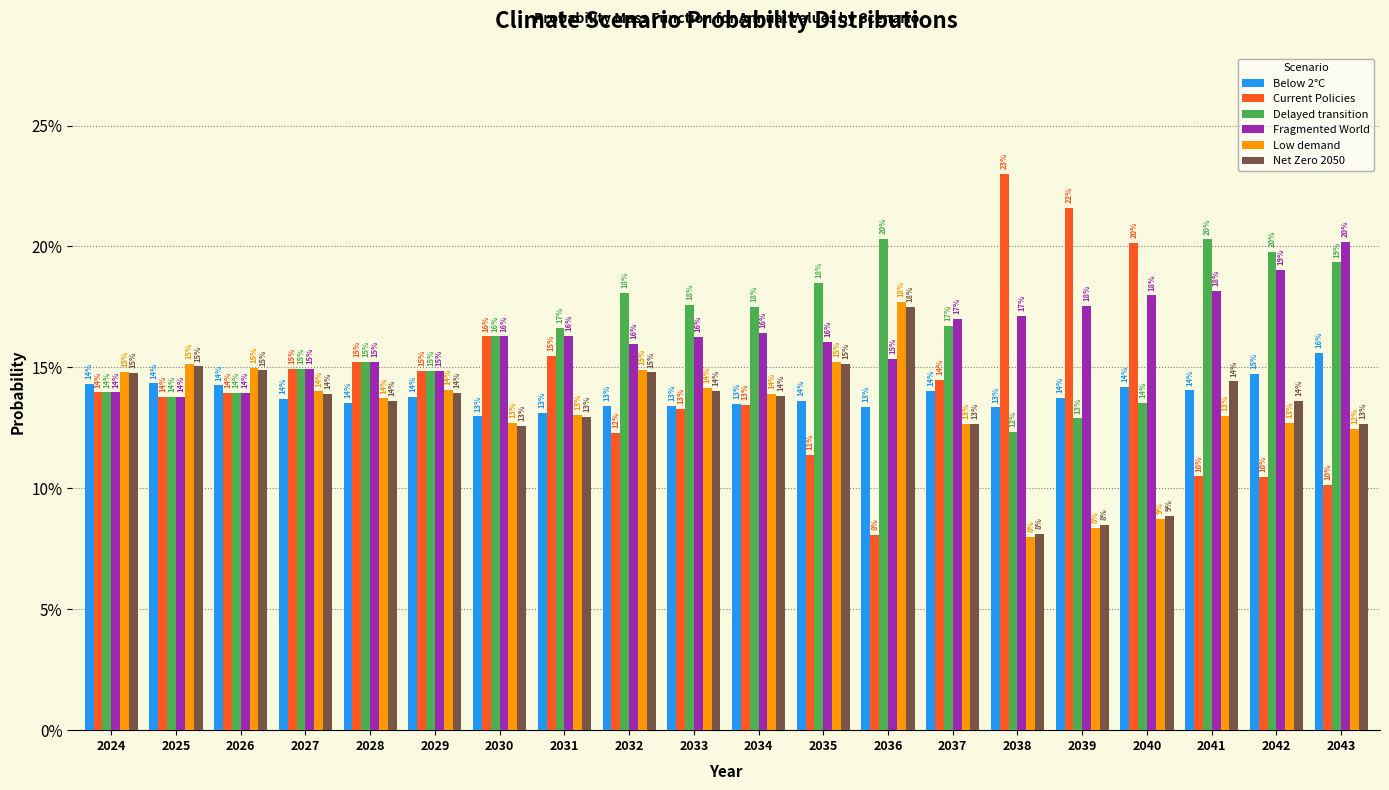

Are the bars horizontal?

No